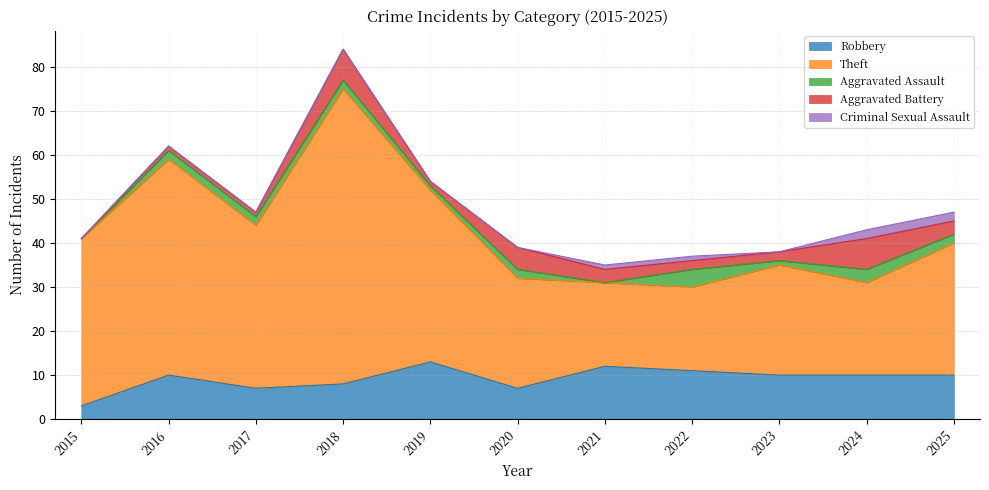

Rank the series by their maximum value, from lowest to highest.

Criminal Sexual Assault, Aggravated Assault, Aggravated Battery, Robbery, Theft